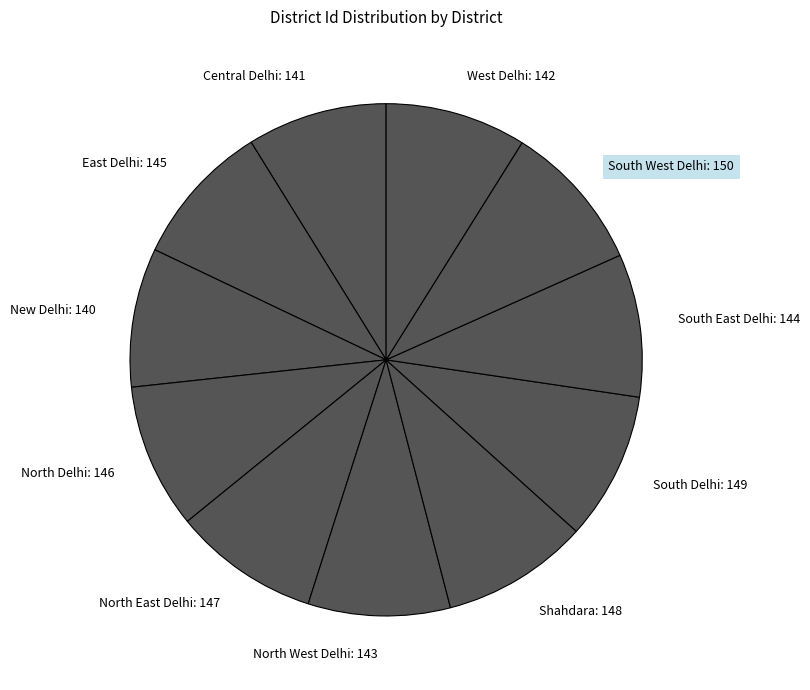

How many segments does this pie chart have?

11